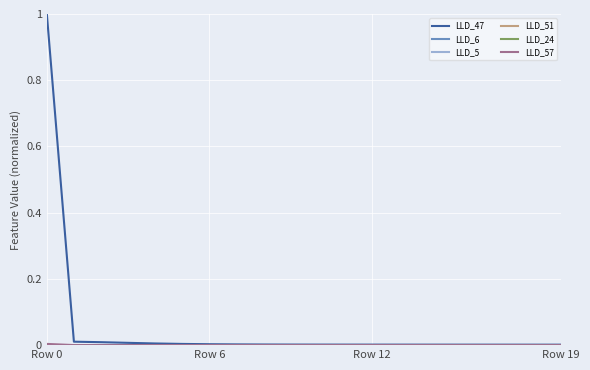

Which series has the largest total across all categories?

LLD_47